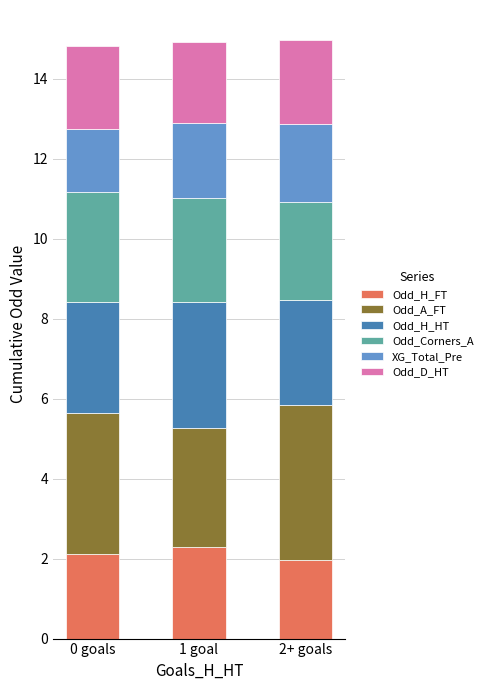

The Odd_H_FT series shows 2.0 at 2+ goals. True or false?

True